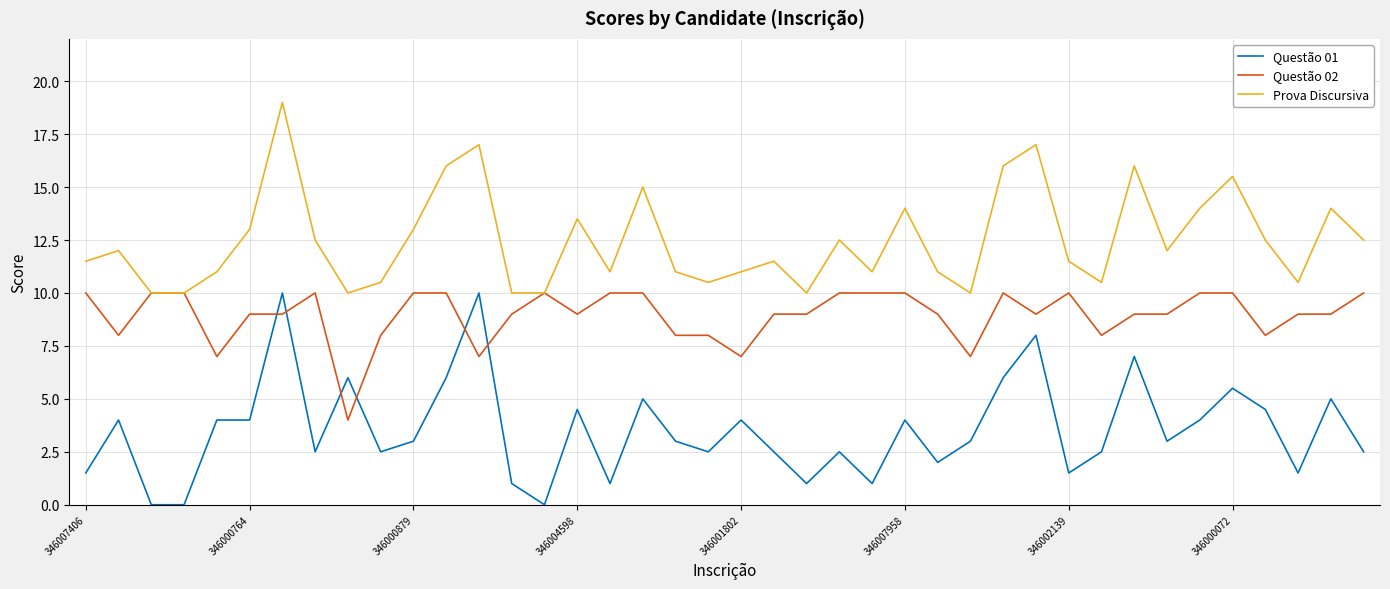

What is the highest value of the Questão 02 series?

10.0